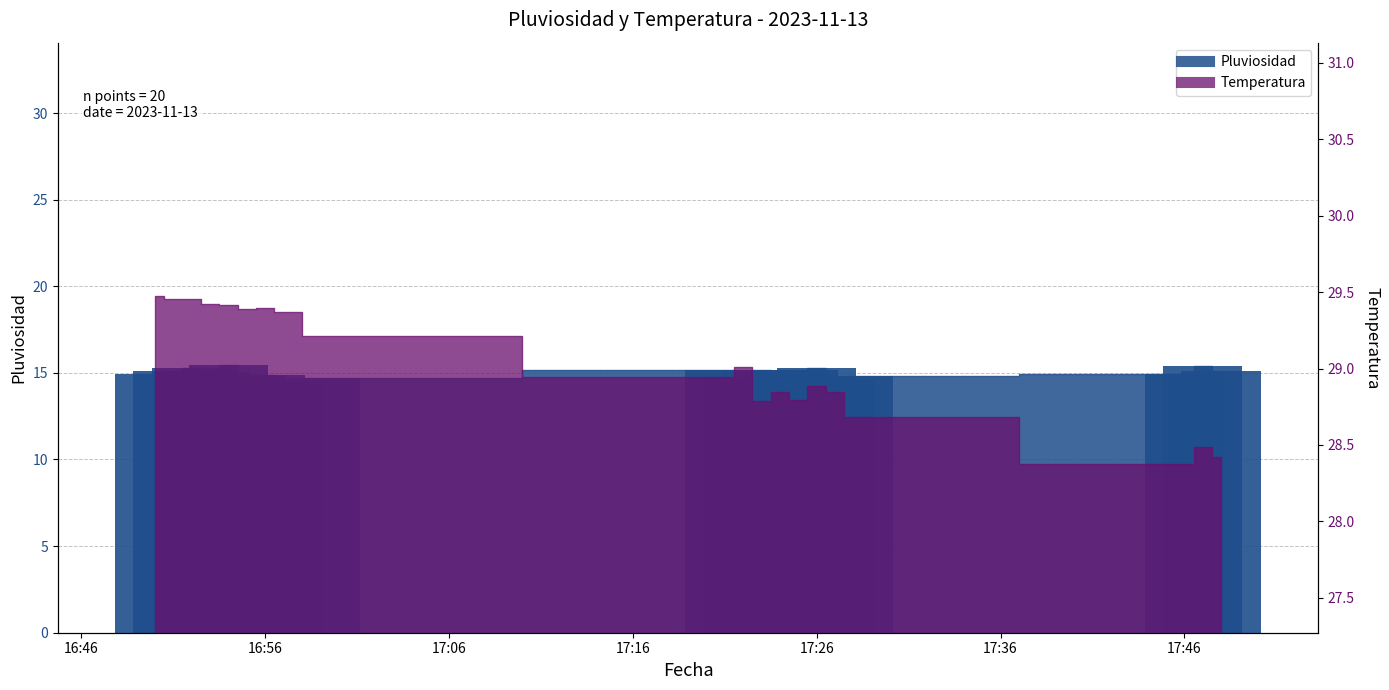

At which label is the value closest to 14?

2023-11-13 16:57:00